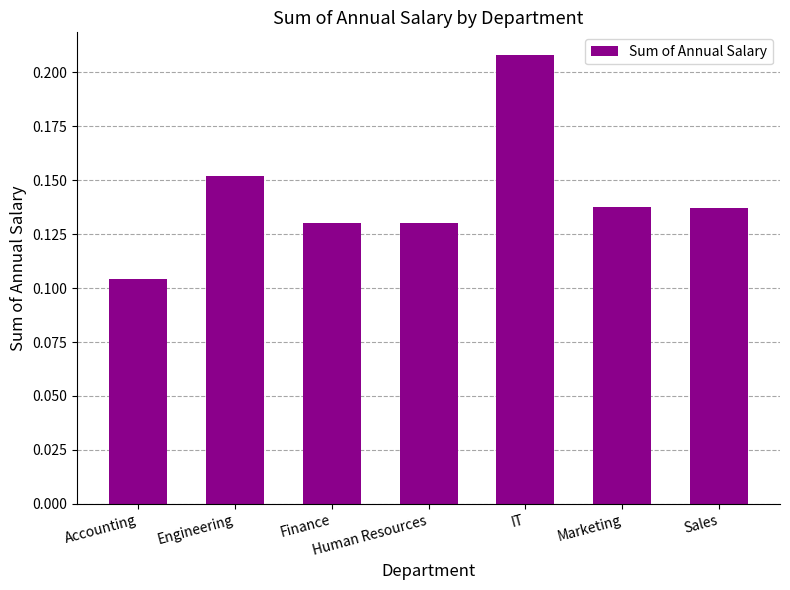

Count the number of categories in the chart.

7